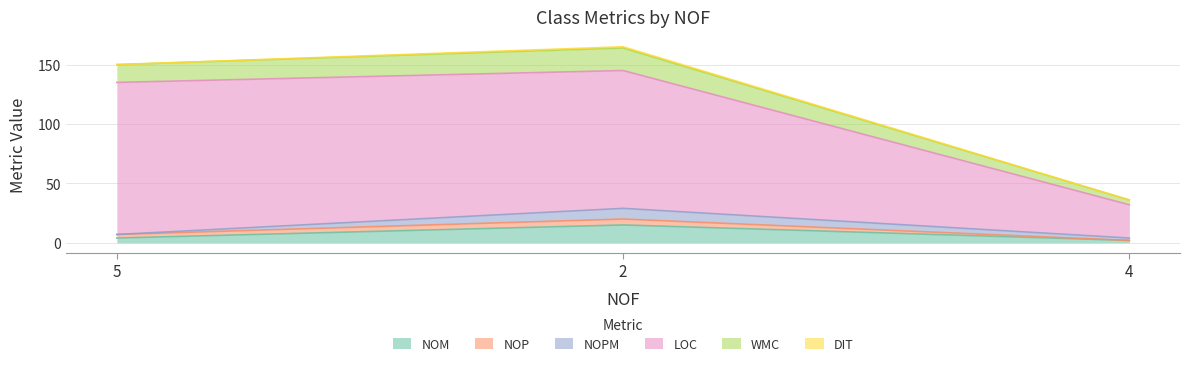

True or false: DIT has a value of 52 at 2.

False